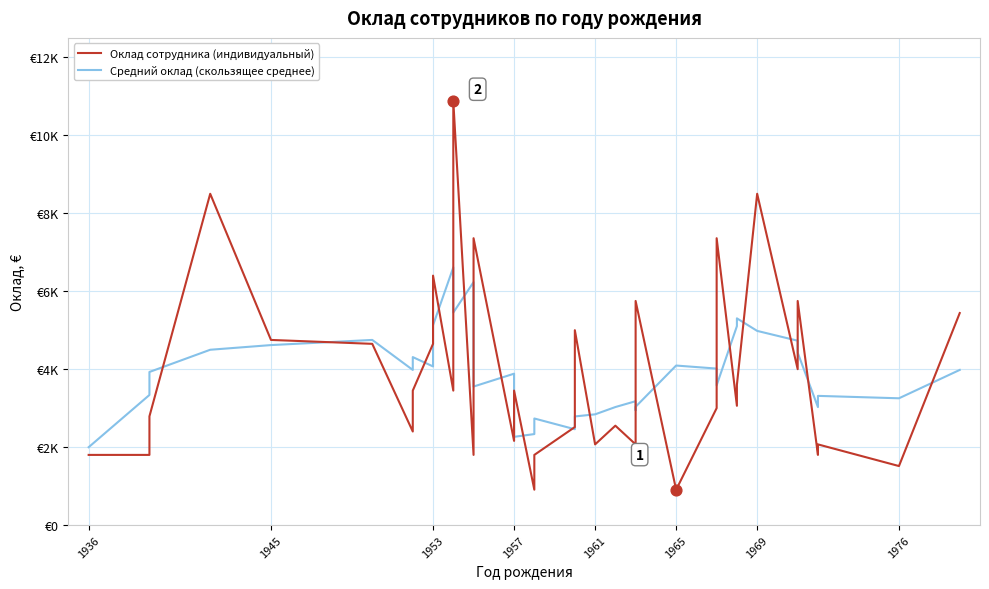

What are all the series names shown in the legend?

Оклад сотрудника (индивидуальный), Средний оклад (скользящее среднее)